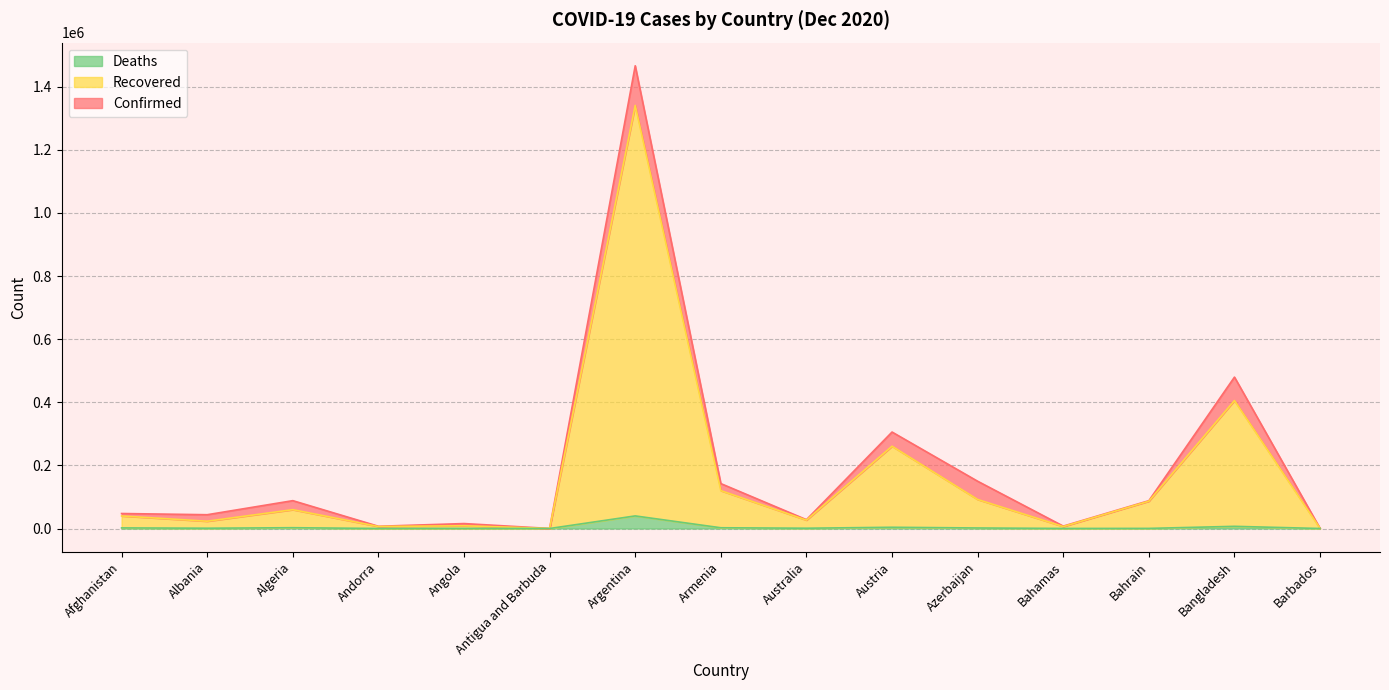

Where is the first local minimum for Recovered?

Albania